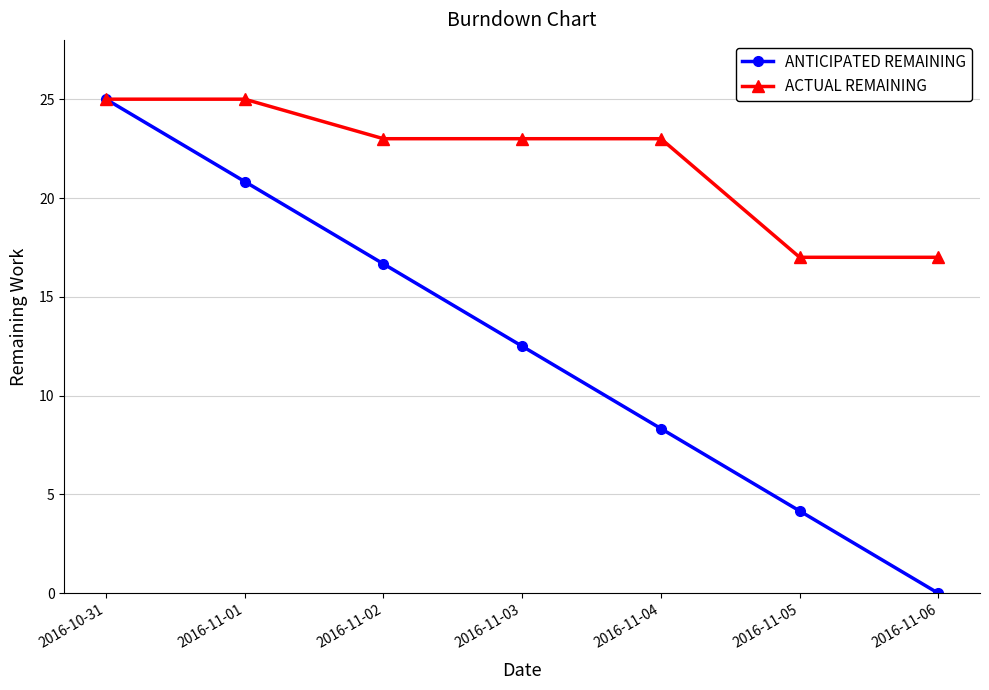

Does the chart display data point markers on the line(s)?

Yes